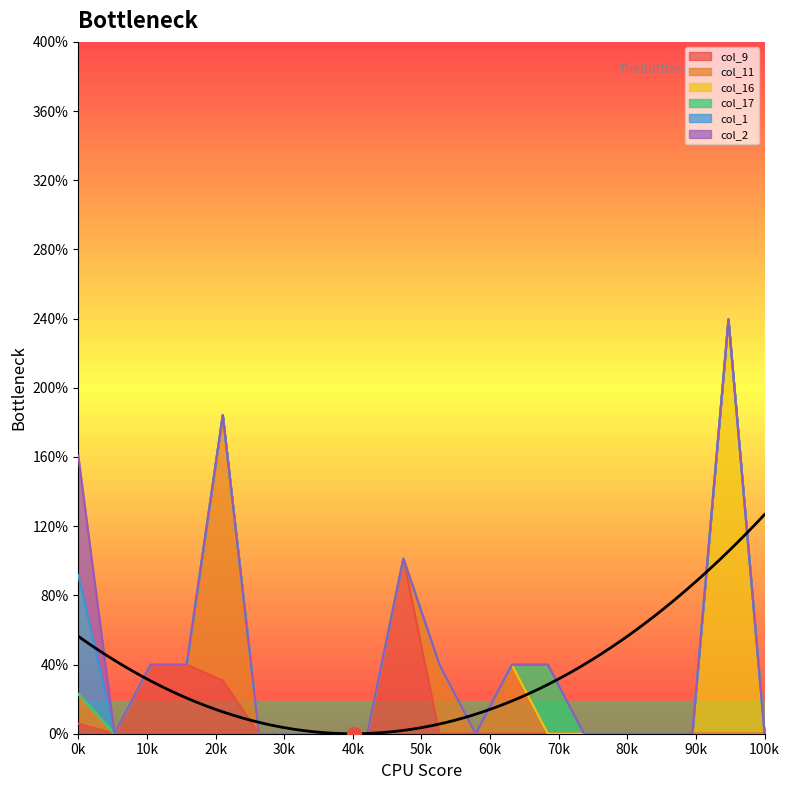

At which label is col_9 closest to 0?

1